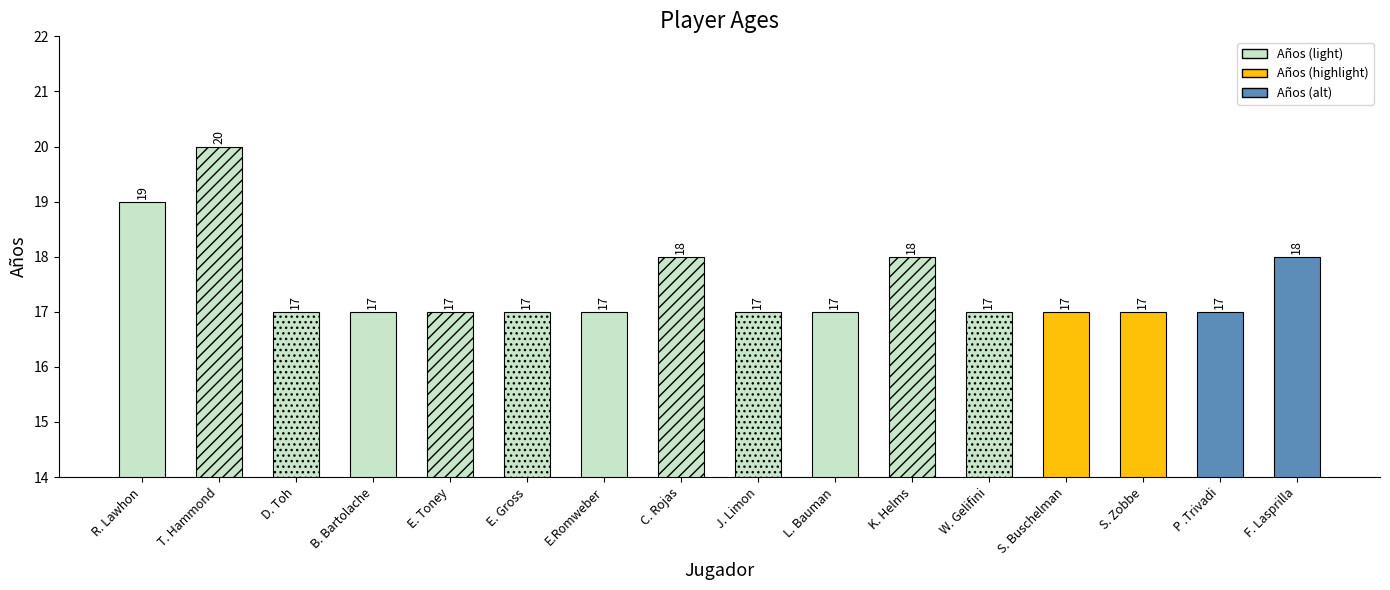

What is the label of the 8th bar from the right?

J. Limon